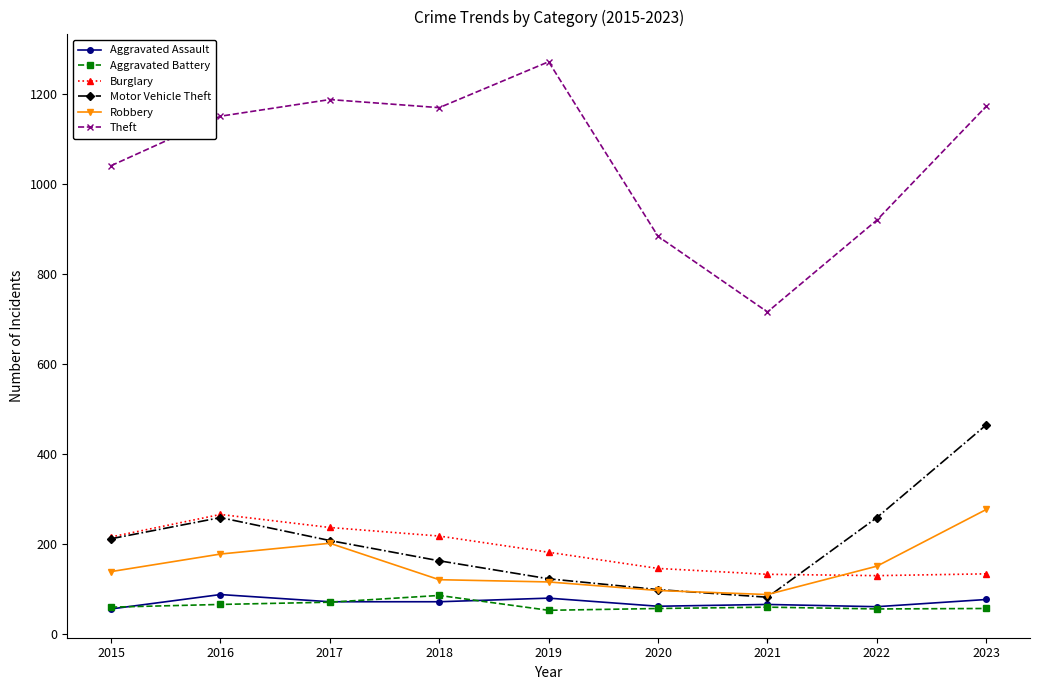

What is the maximum value for Robbery?

277